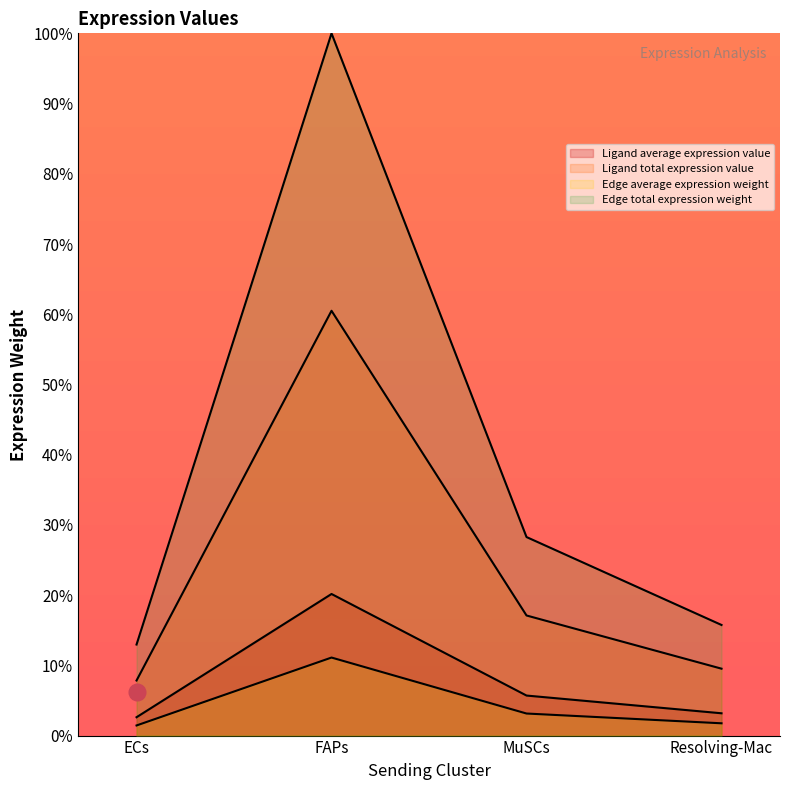

How many lines are shown in the chart?

4